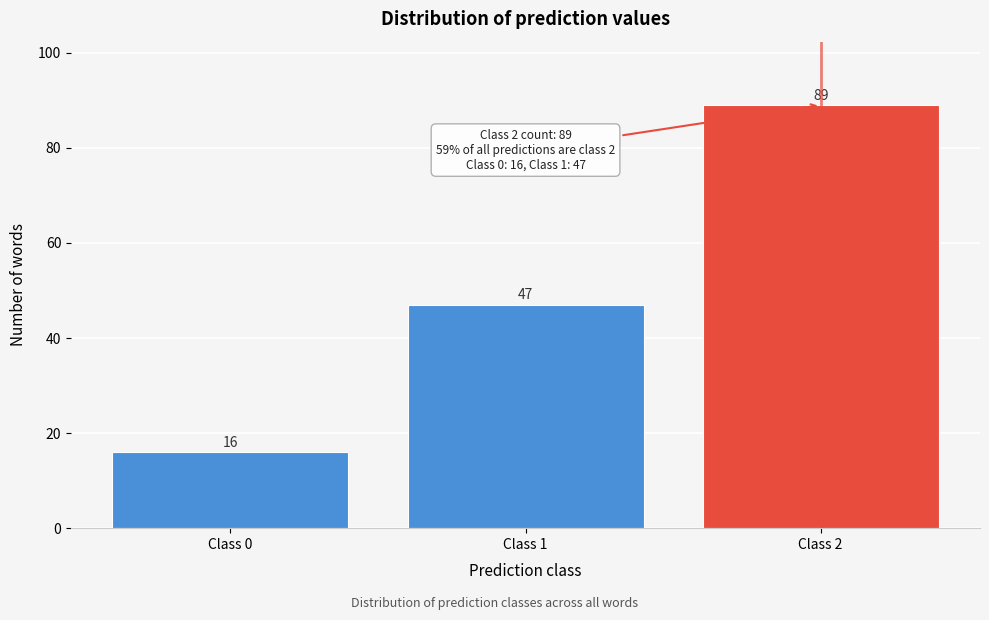

Reading left to right, extract all data points from this chart.

16	47	89